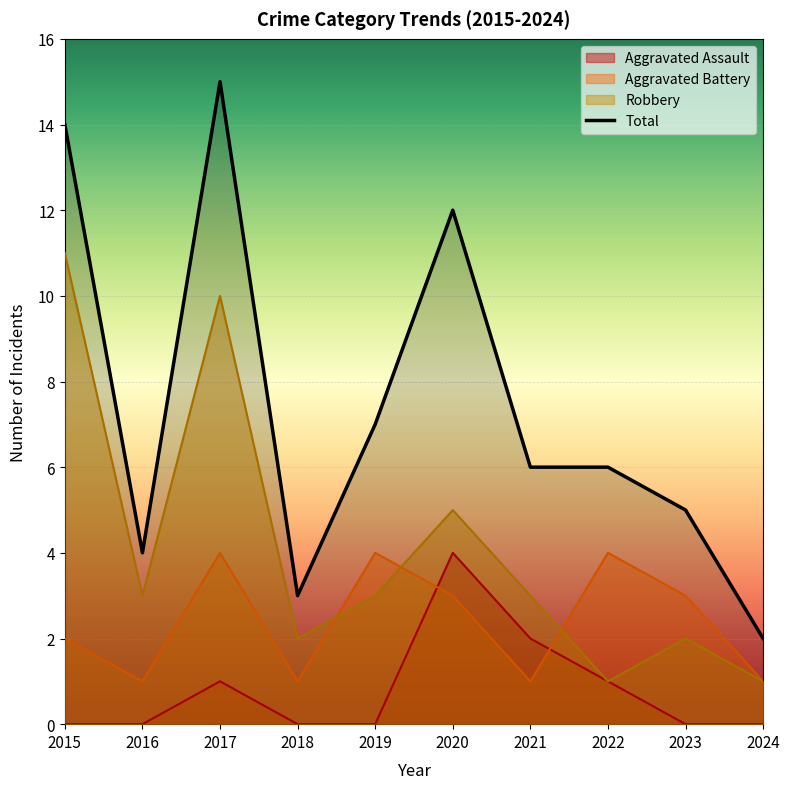

True or false: Total has more than 0 interior local peaks.

True